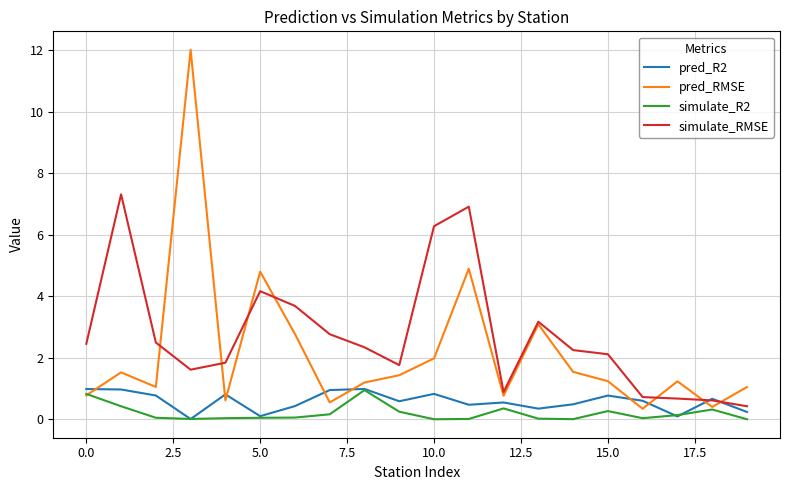

Which series has the largest range (max minus min)?

pred_RMSE